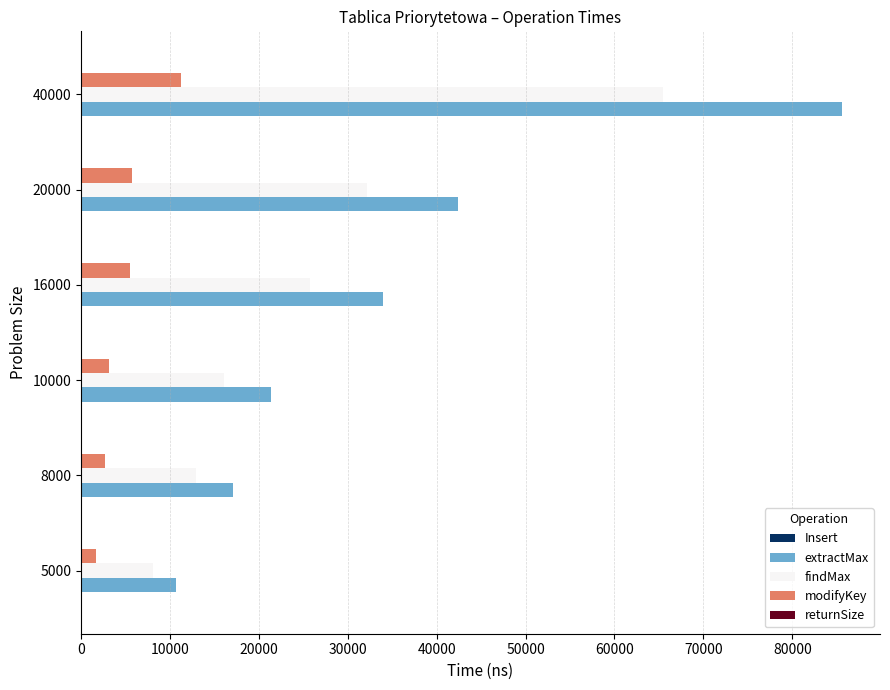

How many data points does each series have?

6